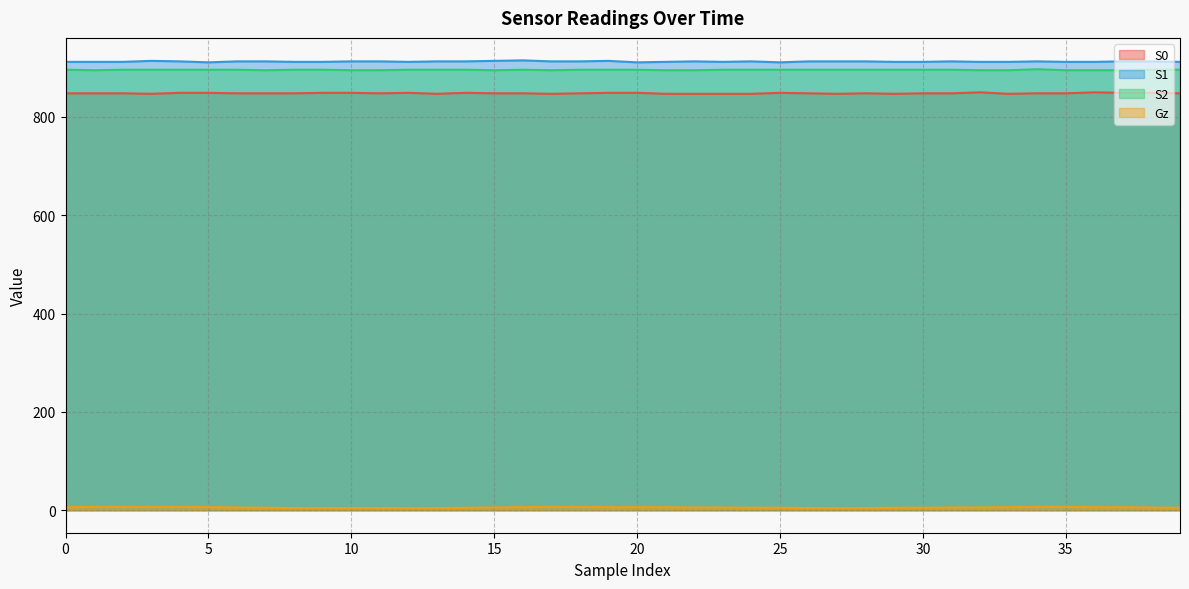

True or false: Gz has a value of 2.0 at 4.

False